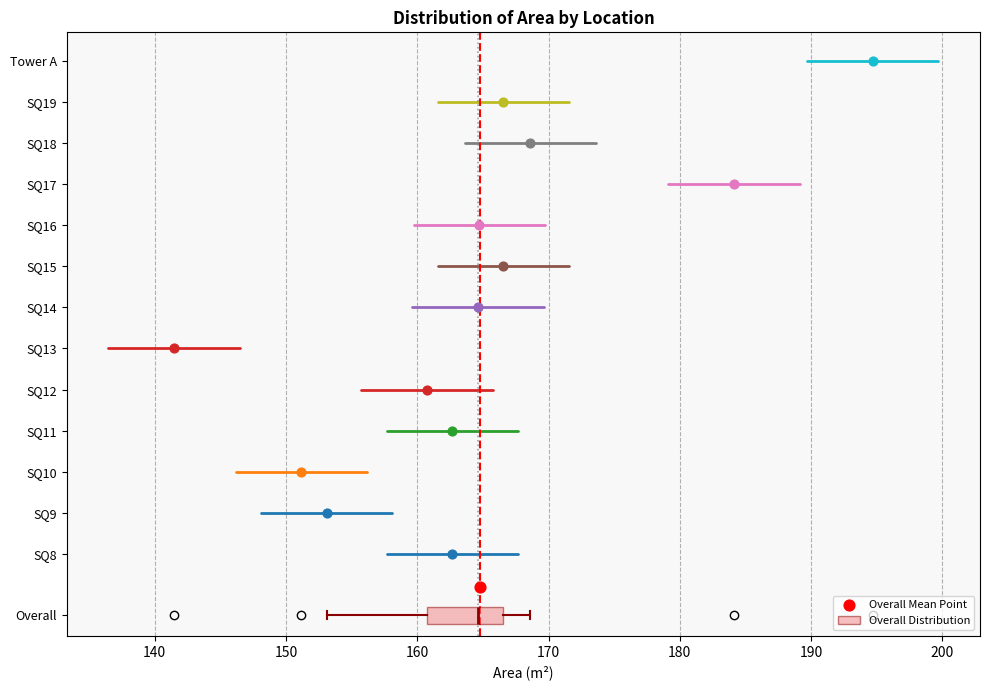

Transcribe this box plot: give where the median line is, the range the box spans, and where the two whiskers end, as read against the x-axis. The values are not printed on the chart, so give them approximately, as read against the axis.

median 165, box 161 to 167, whiskers 153 to 169